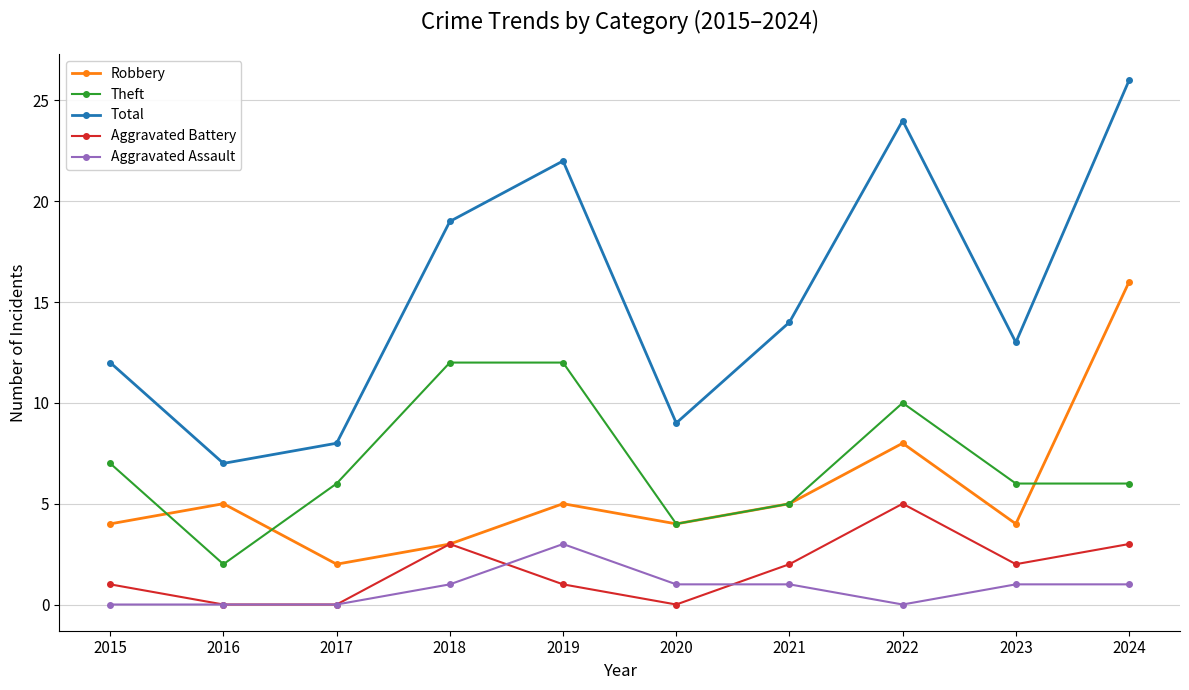

What is the difference between the Robbery values at 2022 and 2018?

5